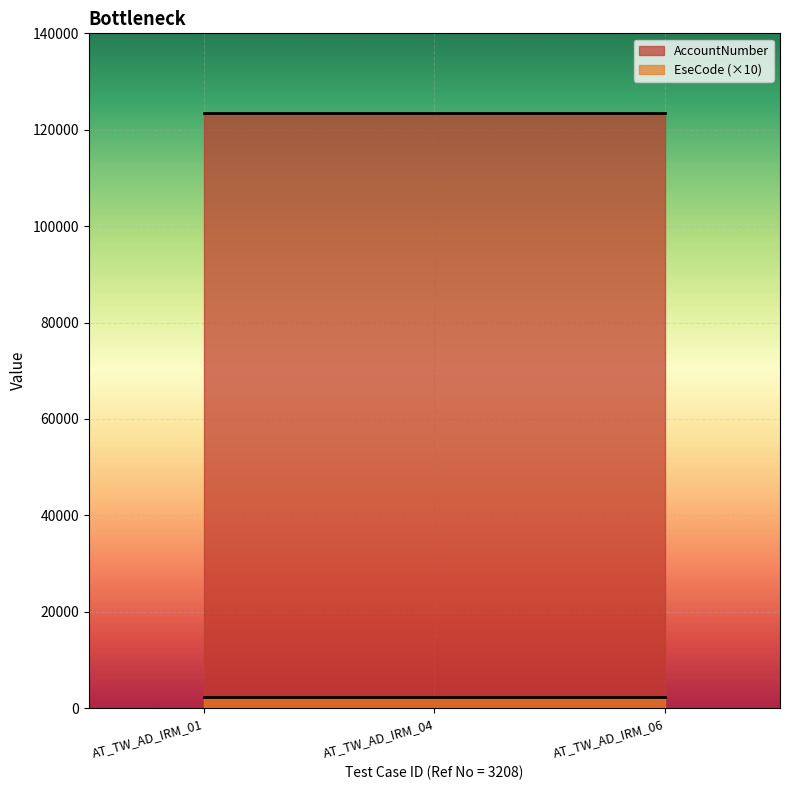

What is the average value of the AccountNumber series?

123456